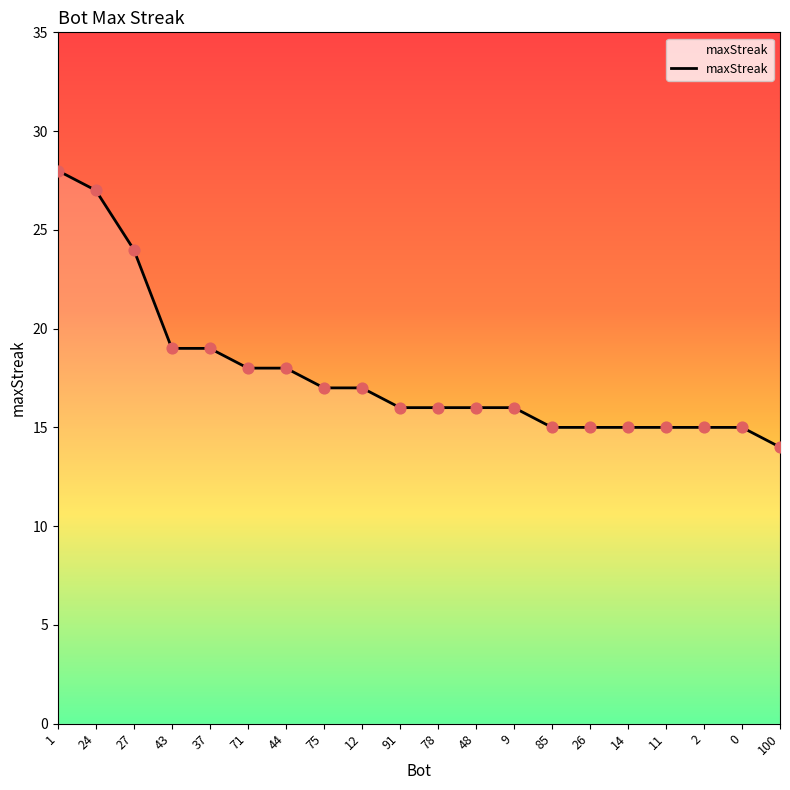

Which has a higher value, 24 or 91?

24